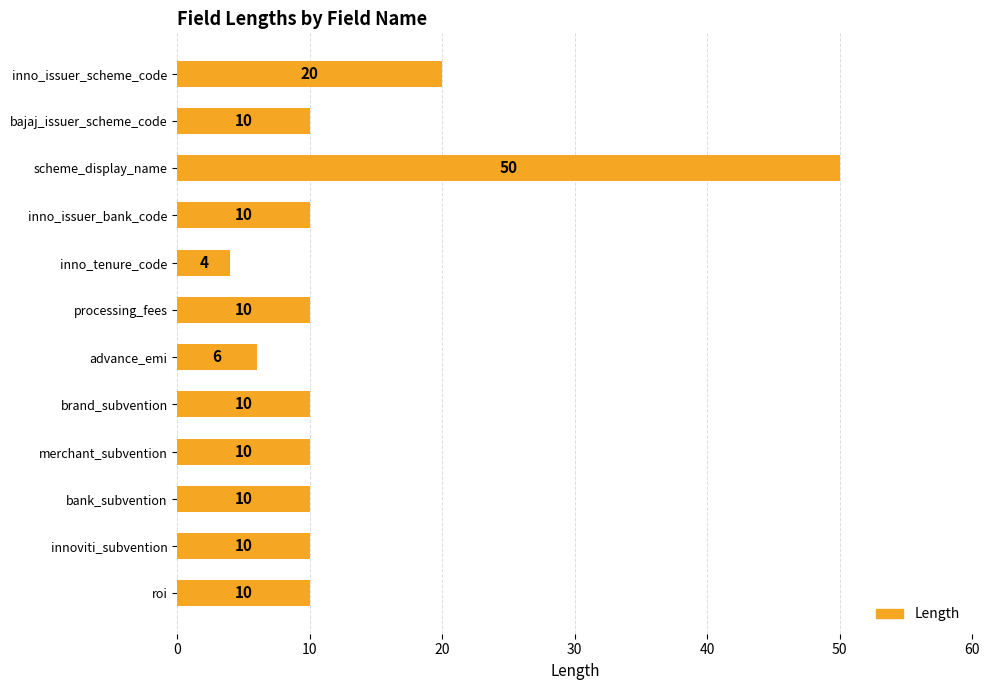

Reading top to bottom, transcribe all the data shown in this chart.

inno_issuer_scheme_code=20	bajaj_issuer_scheme_code=10	scheme_display_name=50	inno_issuer_bank_code=10	inno_tenure_code=4	processing_fees=10	advance_emi=6	brand_subvention=10	merchant_subvention=10	bank_subvention=10	innoviti_subvention=10	roi=10